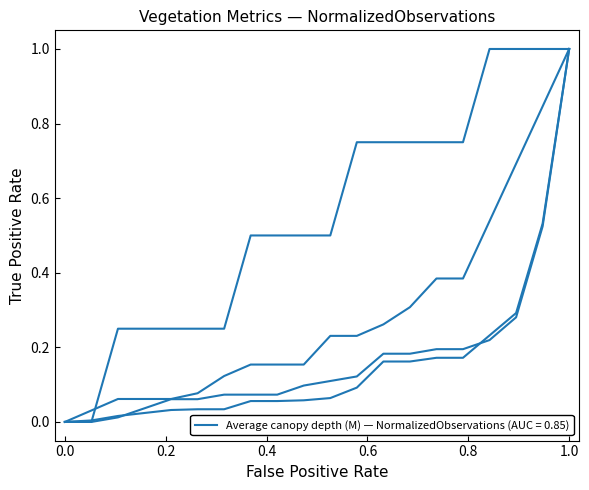

Does the chart have visible grid lines?

No